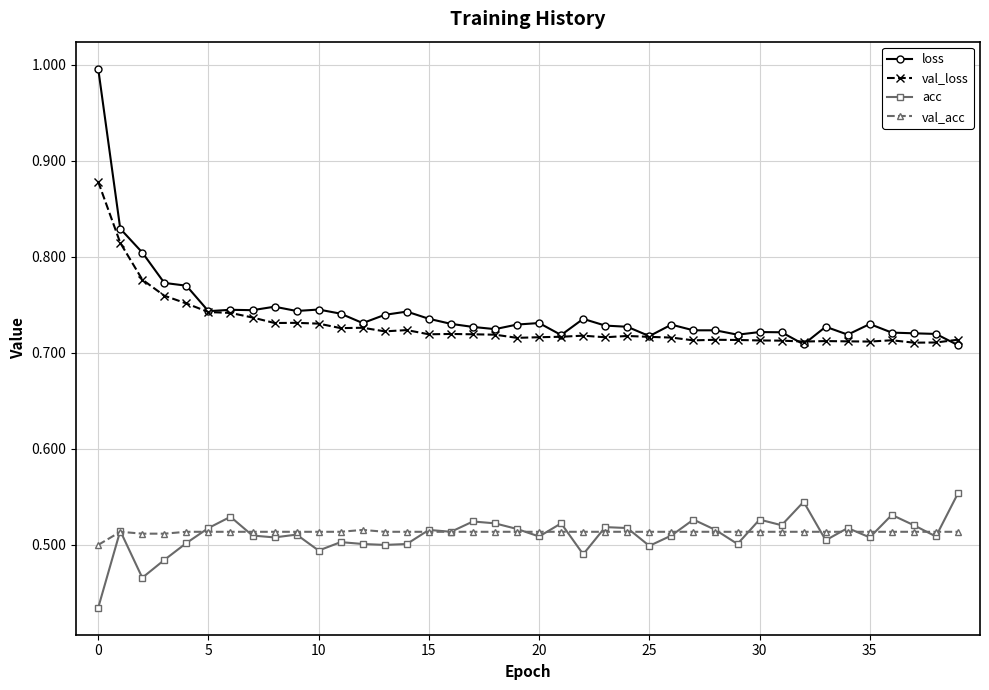

What are all the series names shown in the legend?

loss, val_loss, acc, val_acc